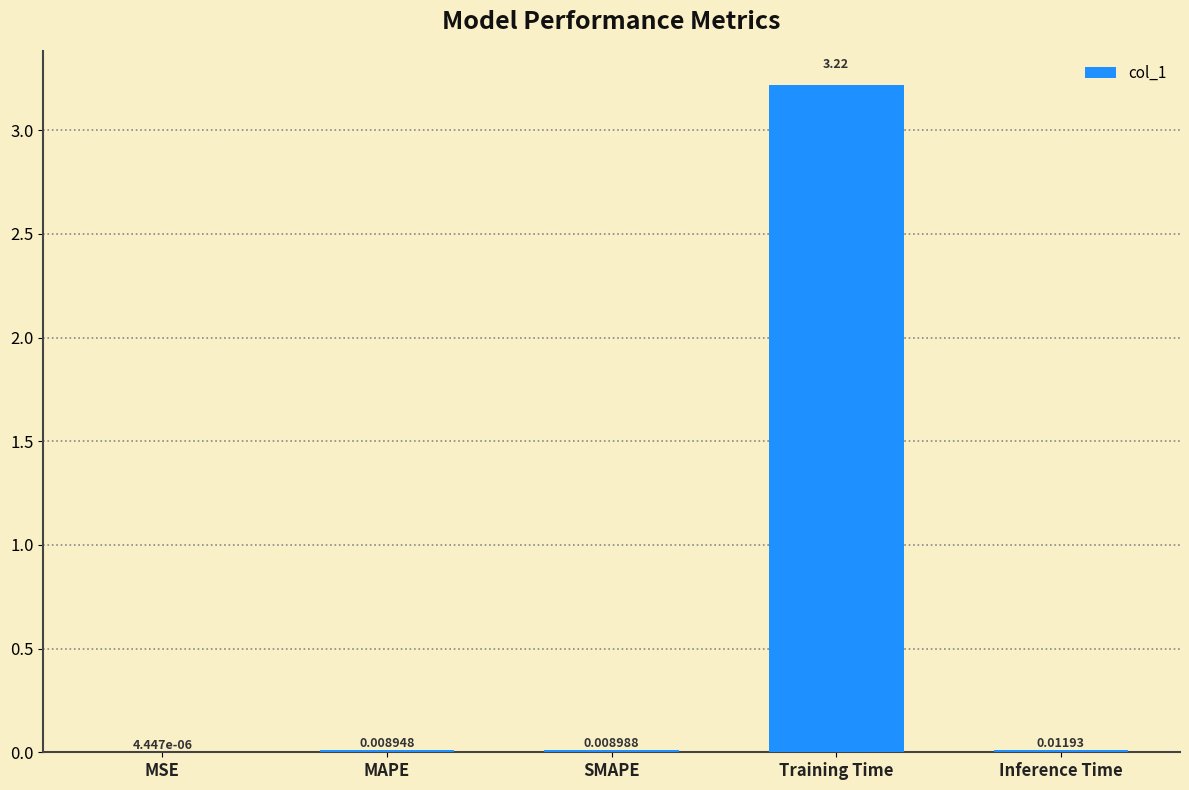

Is it true that the value at Training Time is 5.1?

False